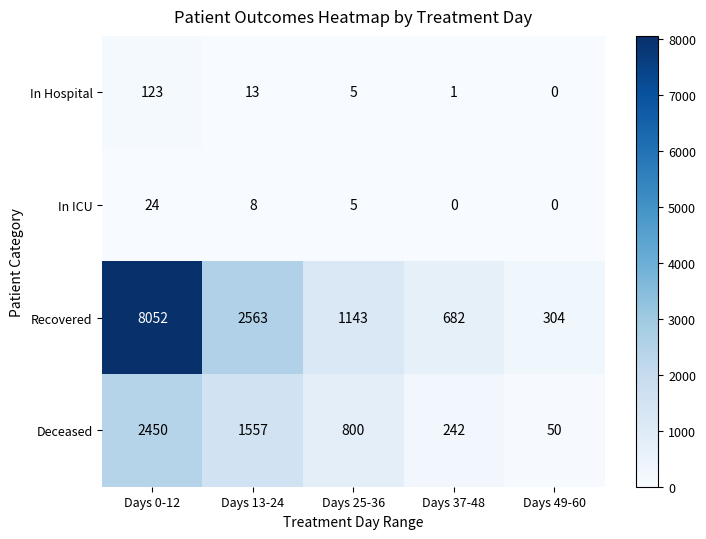

Which category has the lowest value in the Deceased series?

Days 49-60